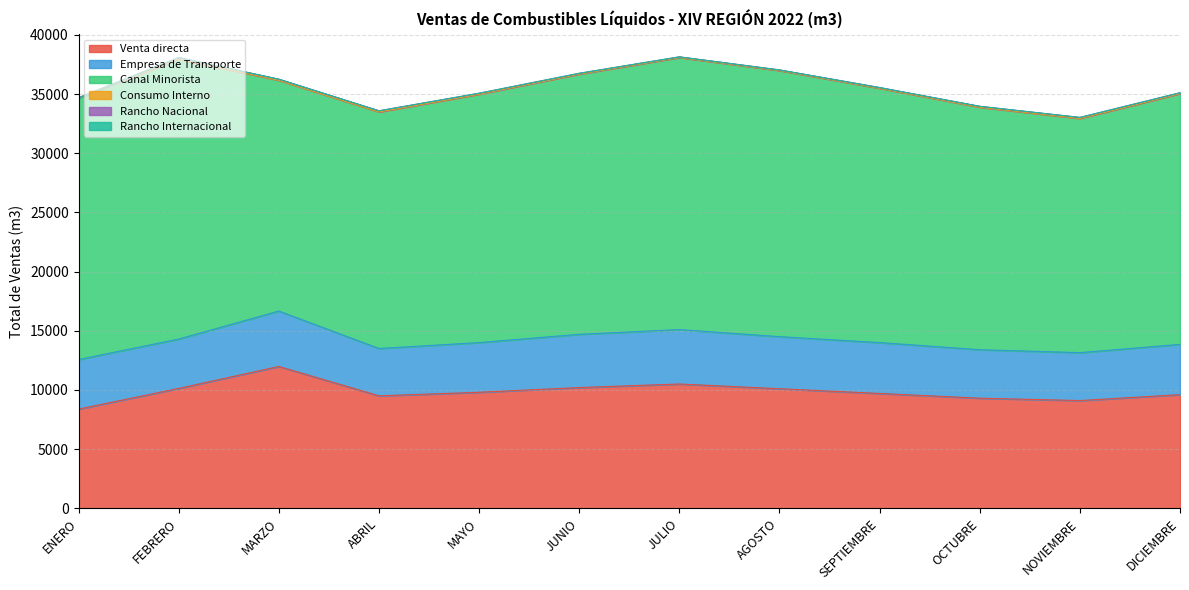

What is the label of the 7th point from the right?

JUNIO